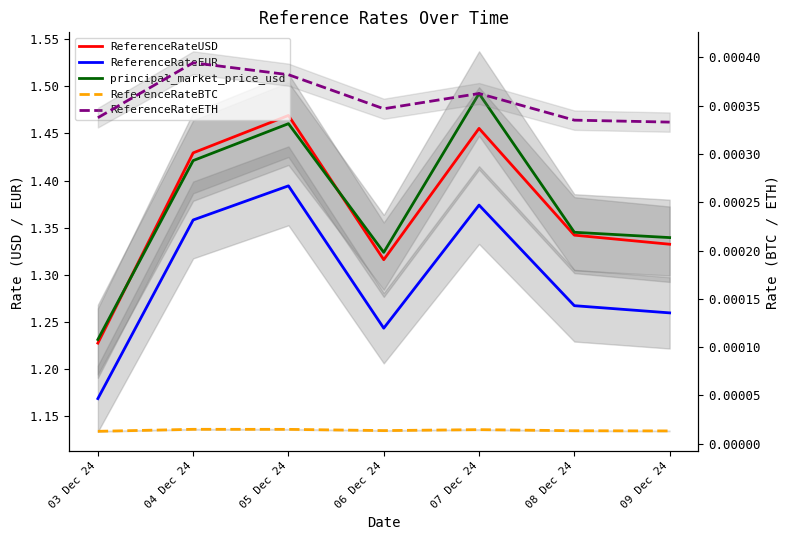

Rank the series at 07 Dec 24 from lowest to highest value.

ReferenceRateBTC, ReferenceRateETH, ReferenceRateEUR, ReferenceRateUSD, principal_market_price_usd